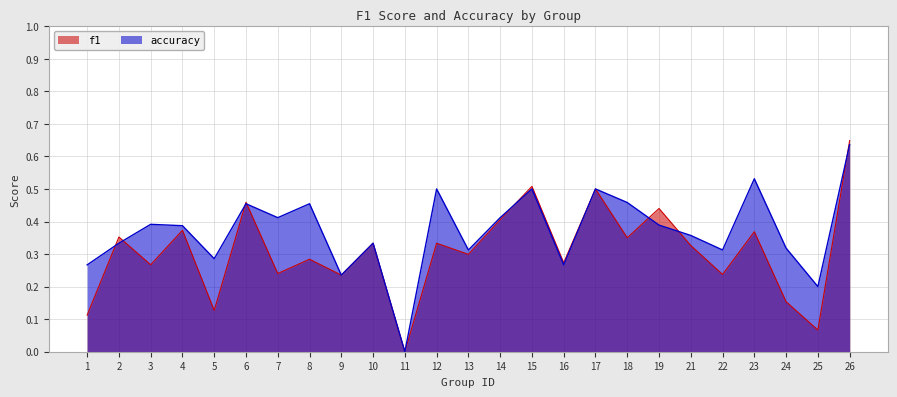

True or false: f1 has more than 1 points higher than both neighbors.

True